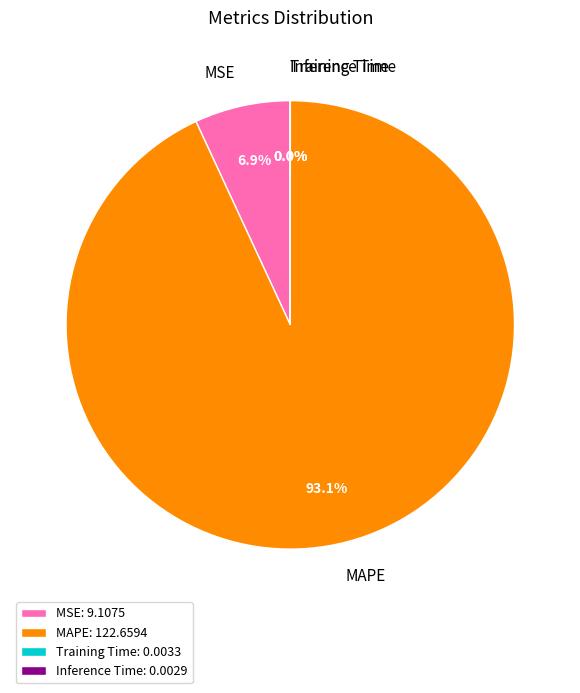

What portion of the pie excludes MAPE?

6.9%